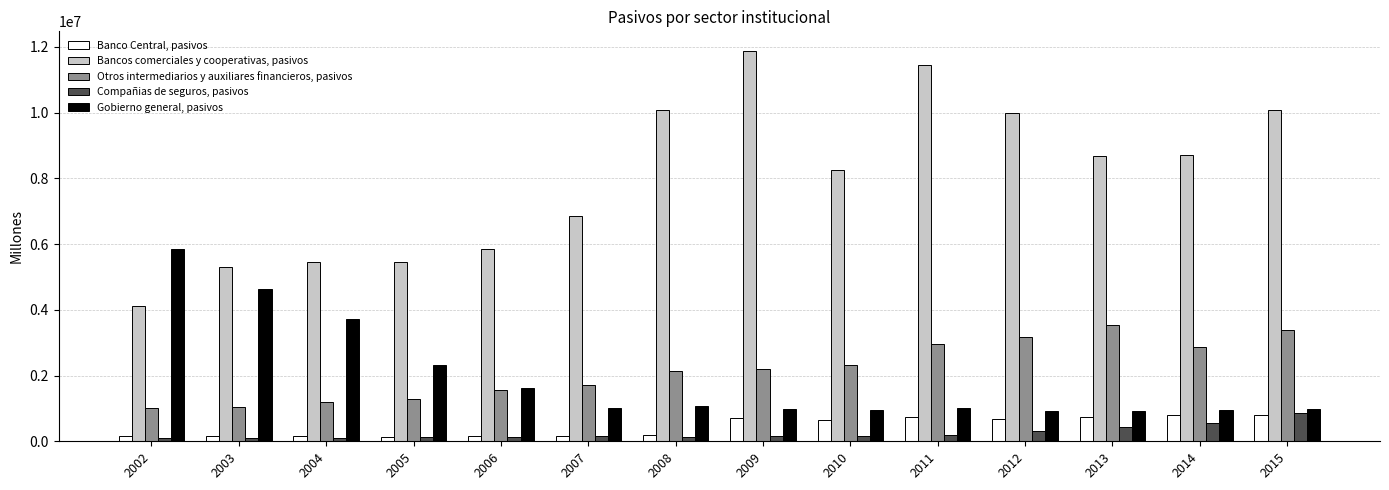

What is the highest value of the Bancos comerciales y cooperativas, pasivos series?

11877560